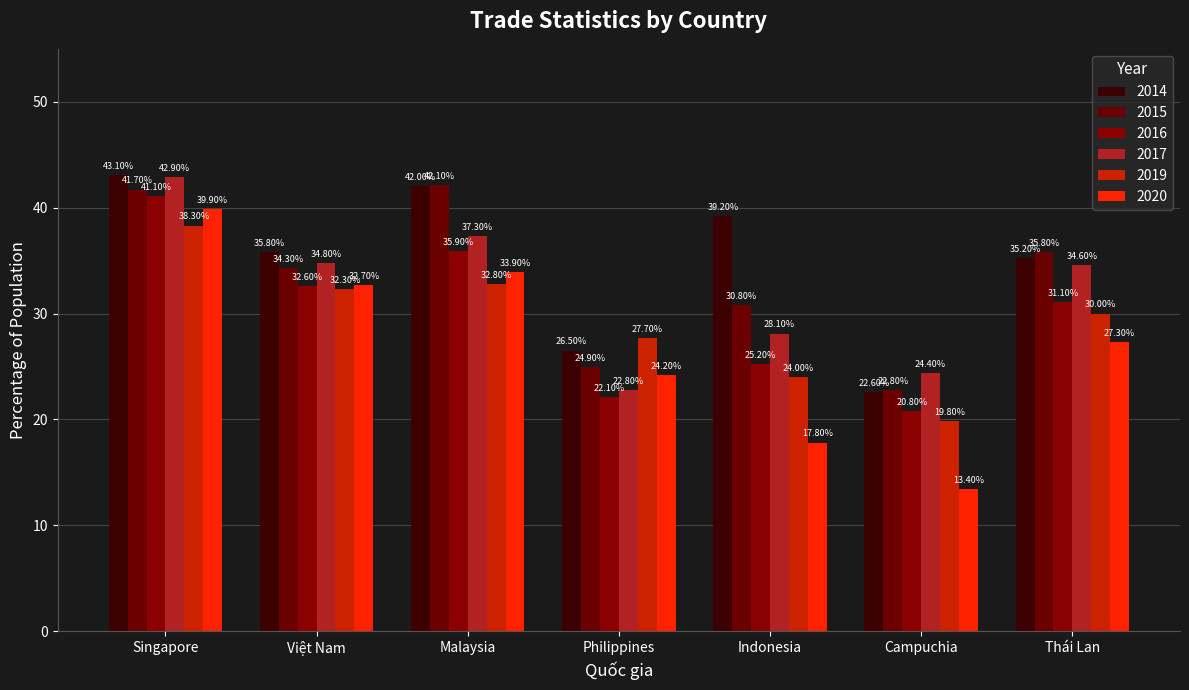

What is the sum of the 2019 values at Singapore and Việt Nam?

70.6